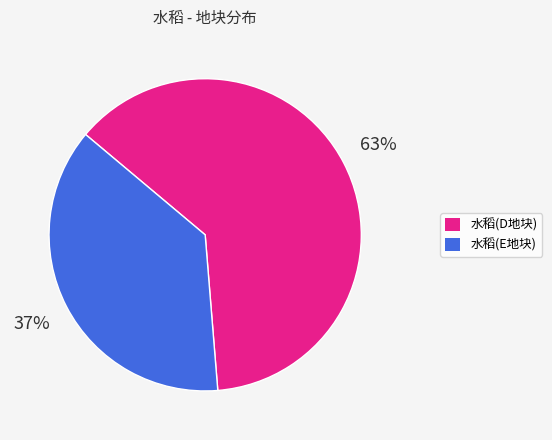

To the nearest percent, what is the average slice percentage?

50%